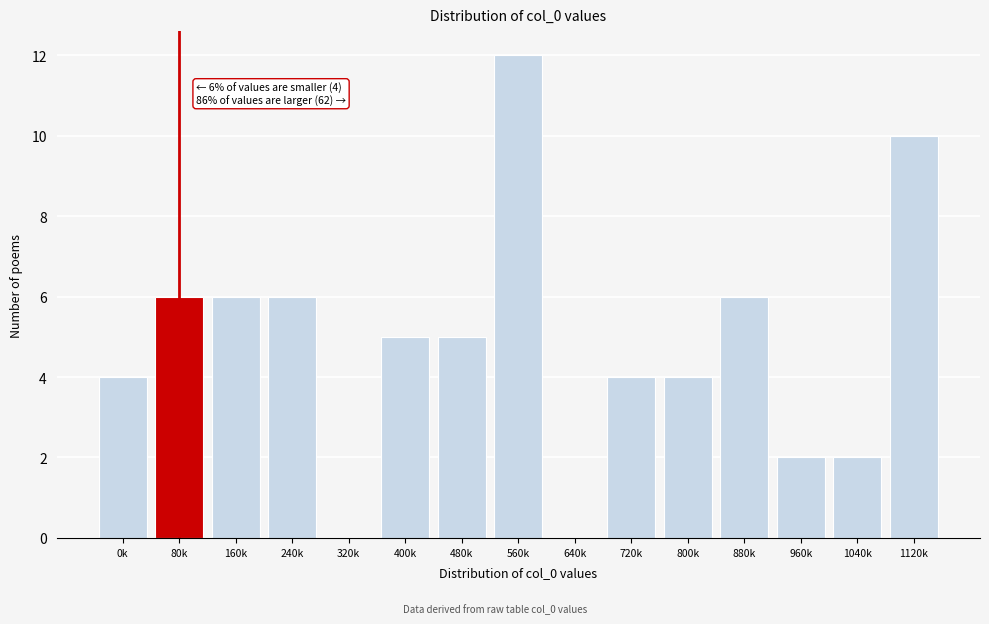

What is the change in value from 240k to 1040k?

-4